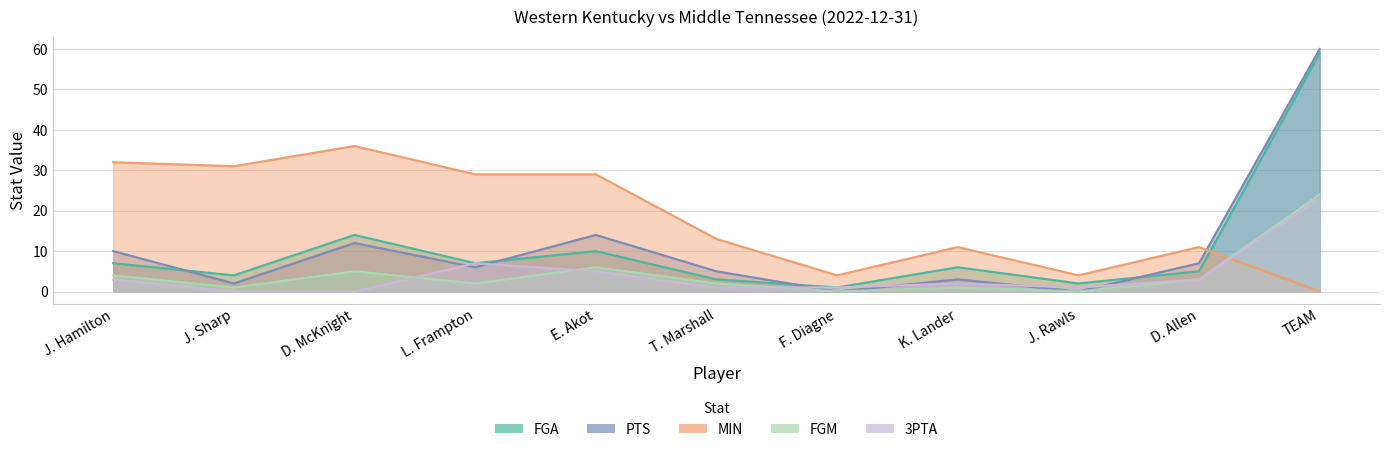

True or false: FGA and 3PTA cross at least once.

False